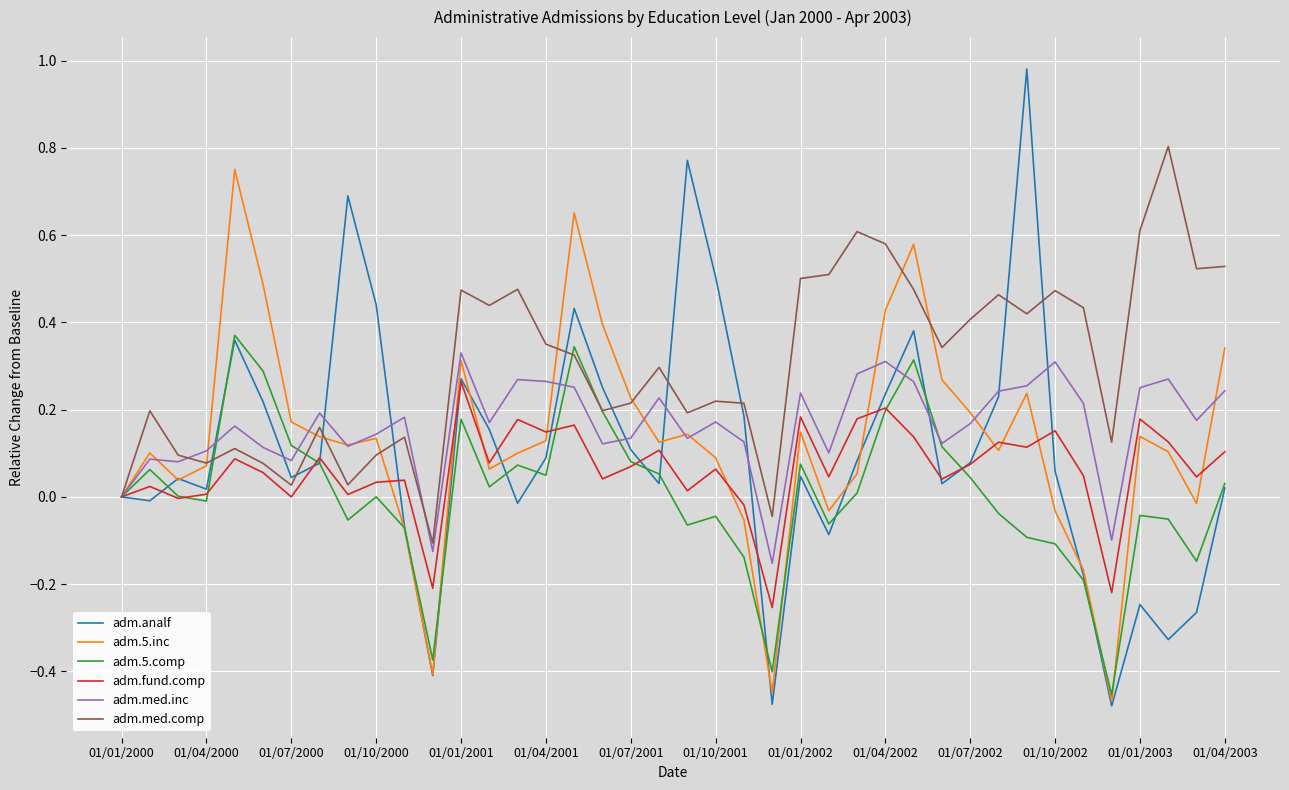

Which series has the largest total across all categories?

adm.med.comp